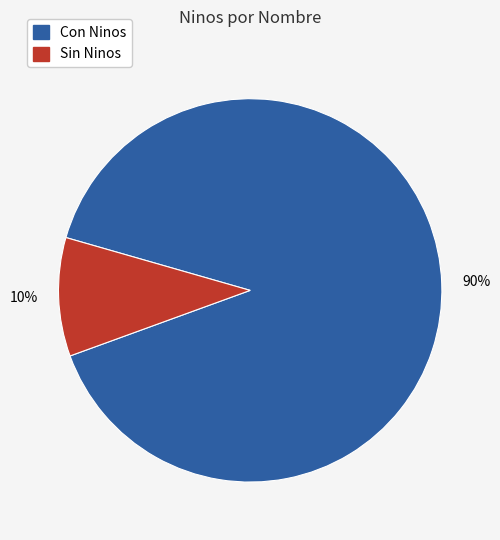

Which category has the biggest portion of the pie?

Con Ninos